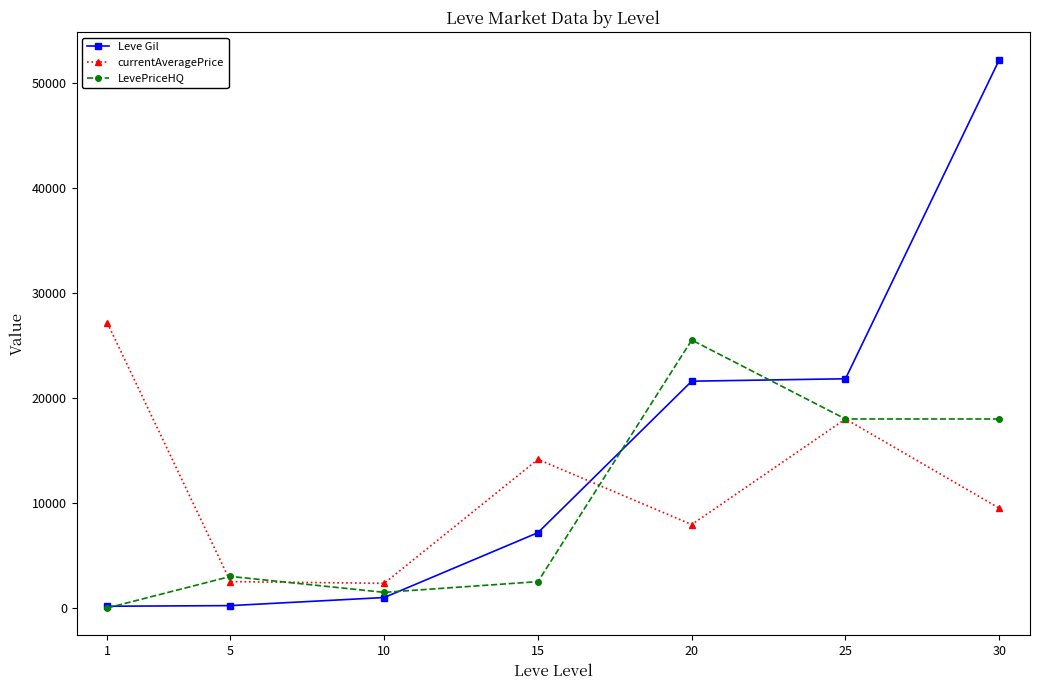

Which series ends up on top after the final intersection of Leve Gil and currentAveragePrice?

Leve Gil